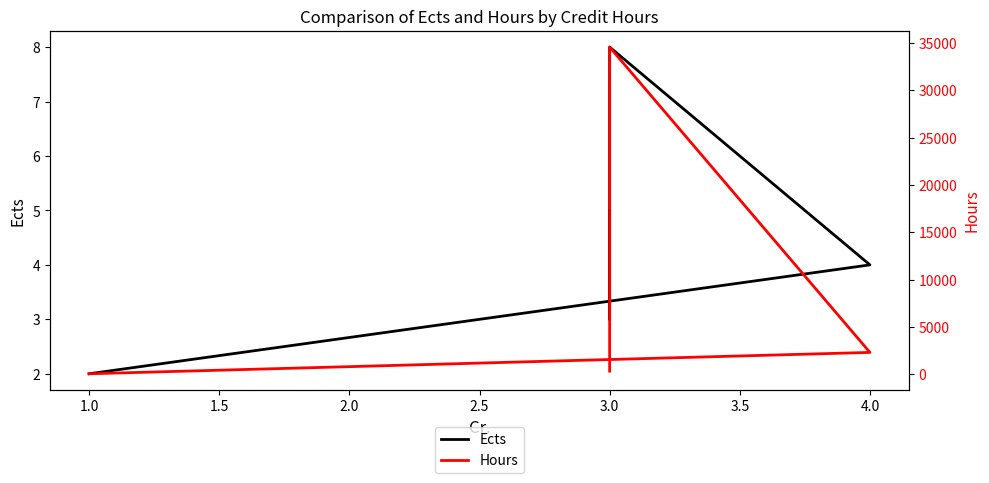

True or false: Hours has a value of 106 at 1.0.

False